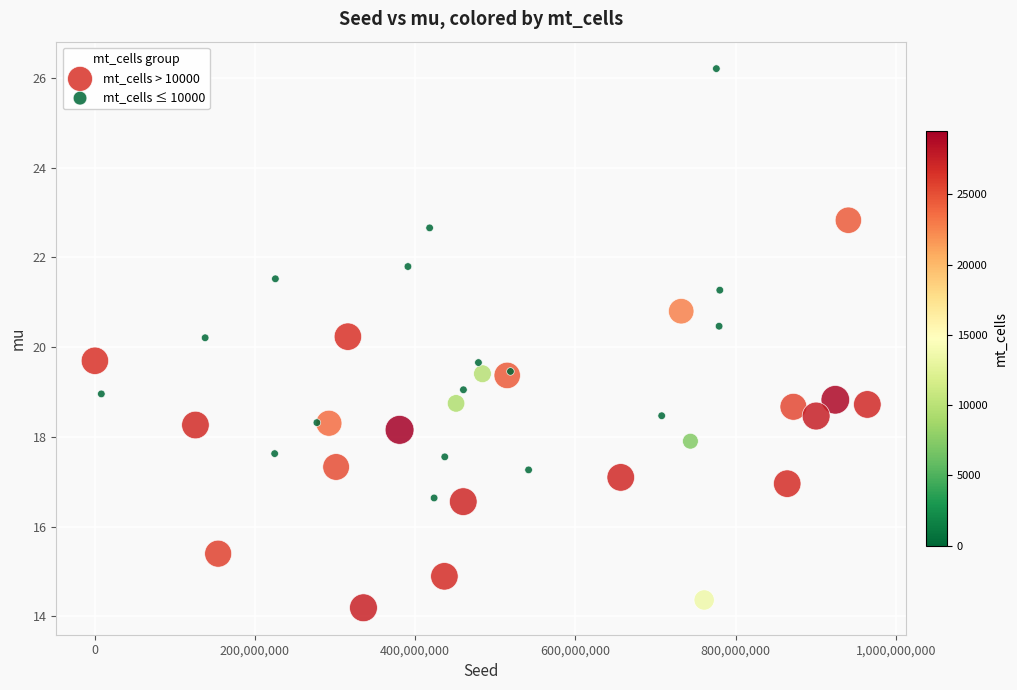

Which series has the largest Y range (max minus min)?

mt_cells ≤ 10000